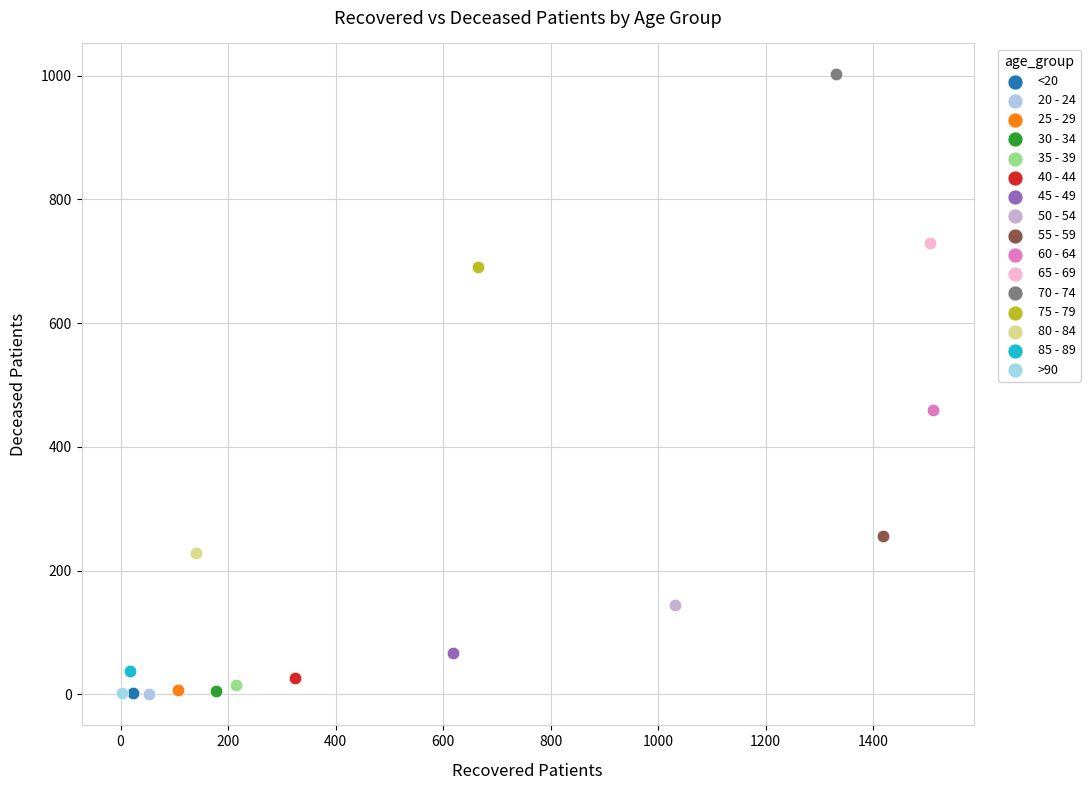

What are all the series names shown in the legend?

<20, 20 - 24, 25 - 29, 30 - 34, 35 - 39, 40 - 44, 45 - 49, 50 - 54, 55 - 59, 60 - 64, 65 - 69, 70 - 74, 75 - 79, 80 - 84, 85 - 89, >90